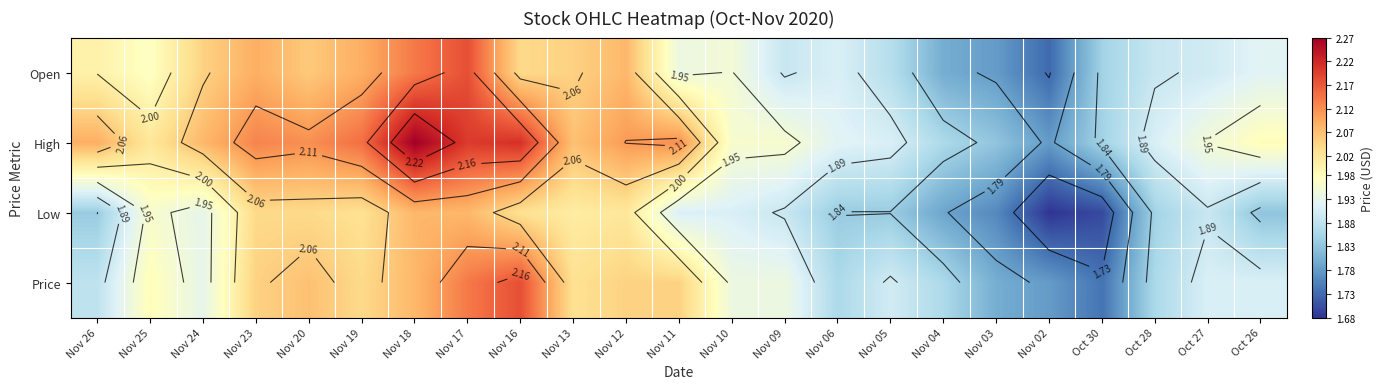

What is the greatest value displayed?

2.3